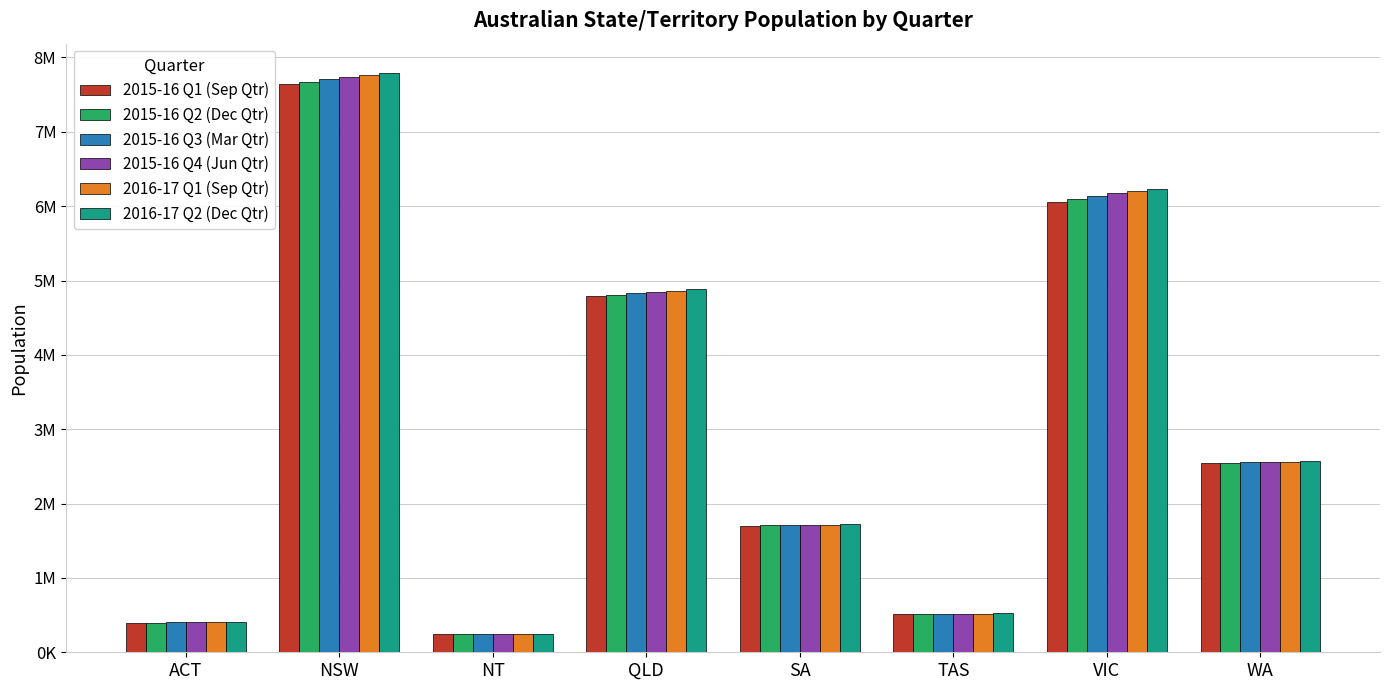

Reading left to right, what are all the values shown in this chart?

2015-16 Q1 (Sep Qtr): 397540	7645324	244570	4791520	1703703	515697	6057558	2545509
2015-16 Q2 (Dec Qtr): 398874	7671401	244090	4804933	1705937	515694	6093049	2547745
2015-16 Q3 (Mar Qtr): 401673	7707412	244627	4826538	1710334	516861	6138627	2554506
2015-16 Q4 (Jun Qtr): 403104	7732858	245678	4845152	1712843	517514	6173172	2555978
2016-17 Q1 (Sep Qtr): 406040	7767915	246443	4865303	1717275	519606	6205852	2564492
2016-17 Q2 (Dec Qtr): 408878	7795625	246065	4882939	1719580	521981	6235781	2569606